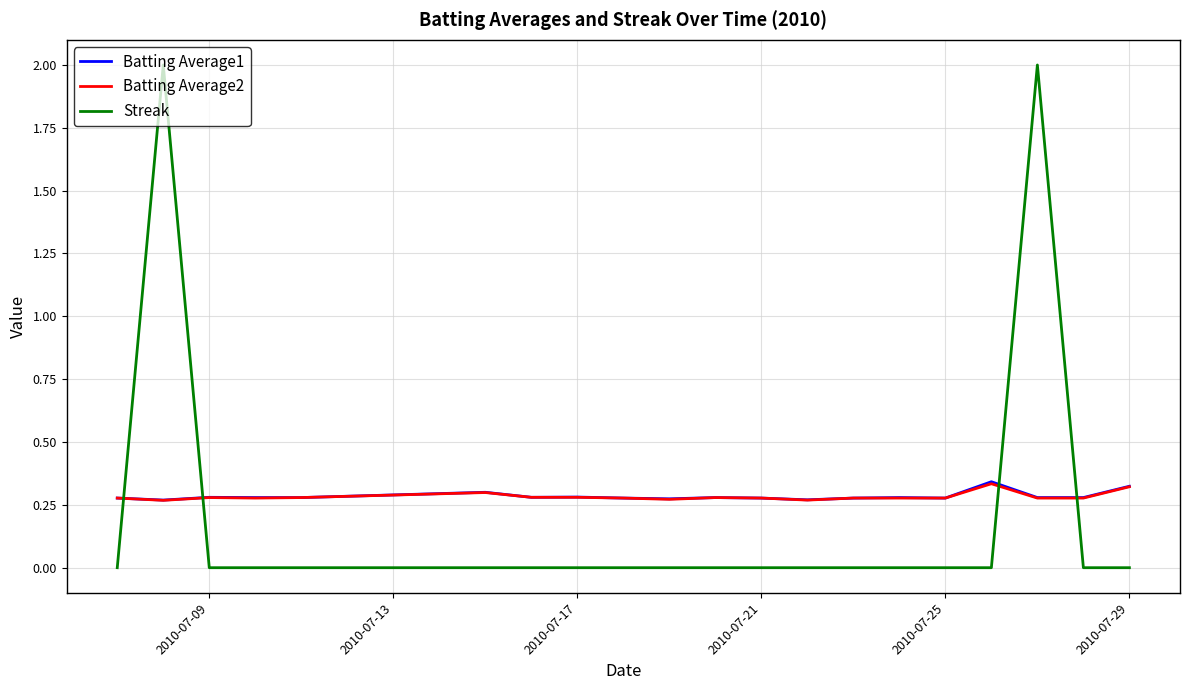

Which series ends up on top after the final intersection of Batting Average2 and Streak?

Batting Average2